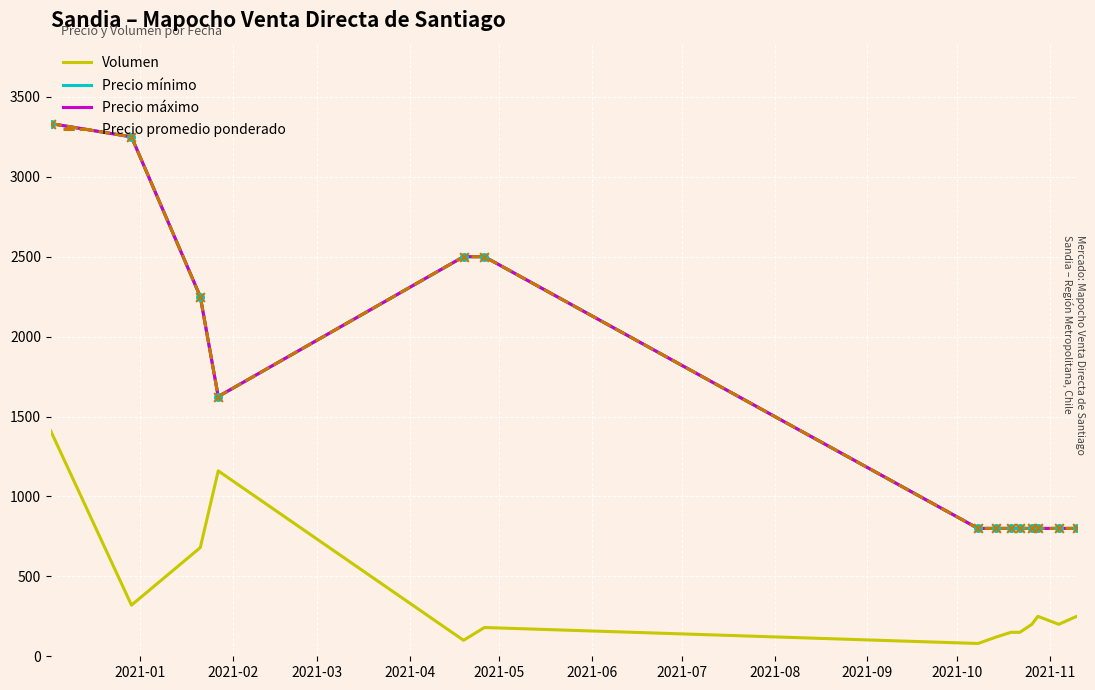

Does the chart have visible grid lines?

Yes